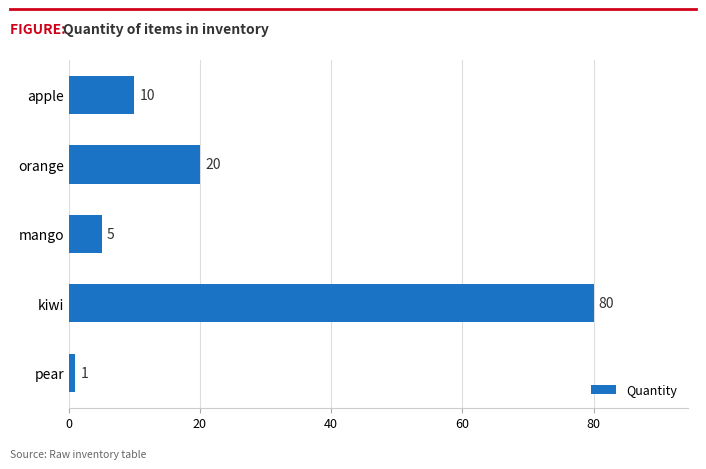

Rank the categories by value from lowest to highest.

pear, mango, apple, orange, kiwi